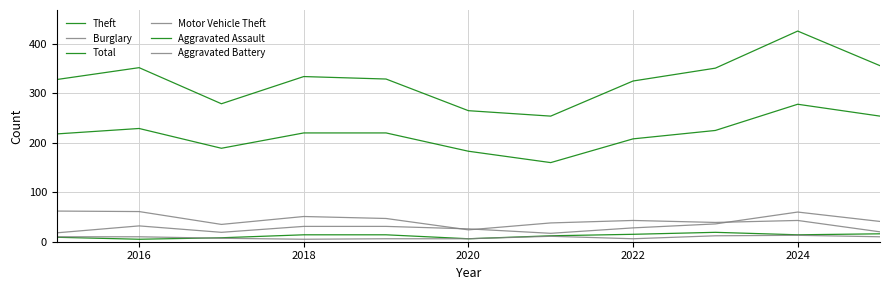

Does the chart display data point markers on the line(s)?

No